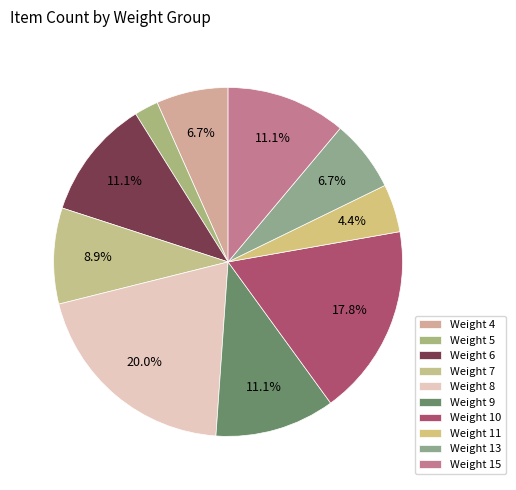

Count the number of slices in the pie.

10